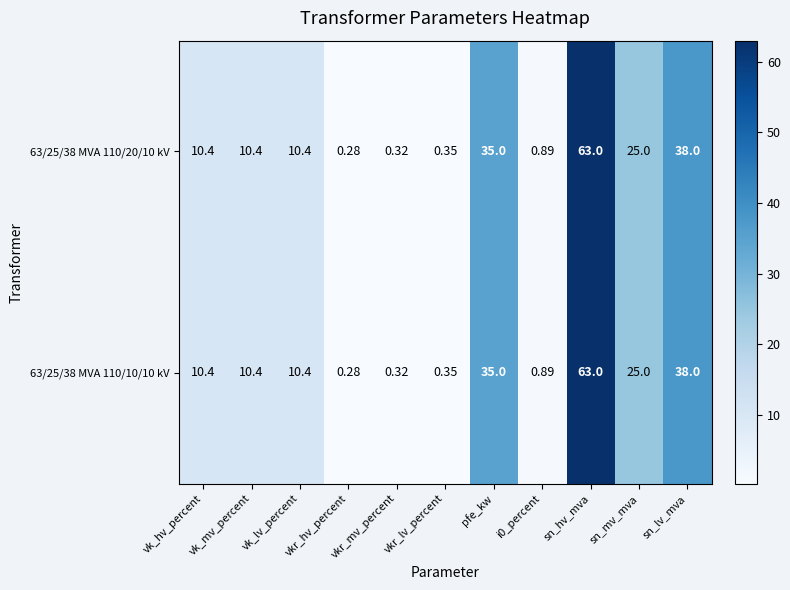

At which category is the sum across all series the highest?

sn_hv_mva